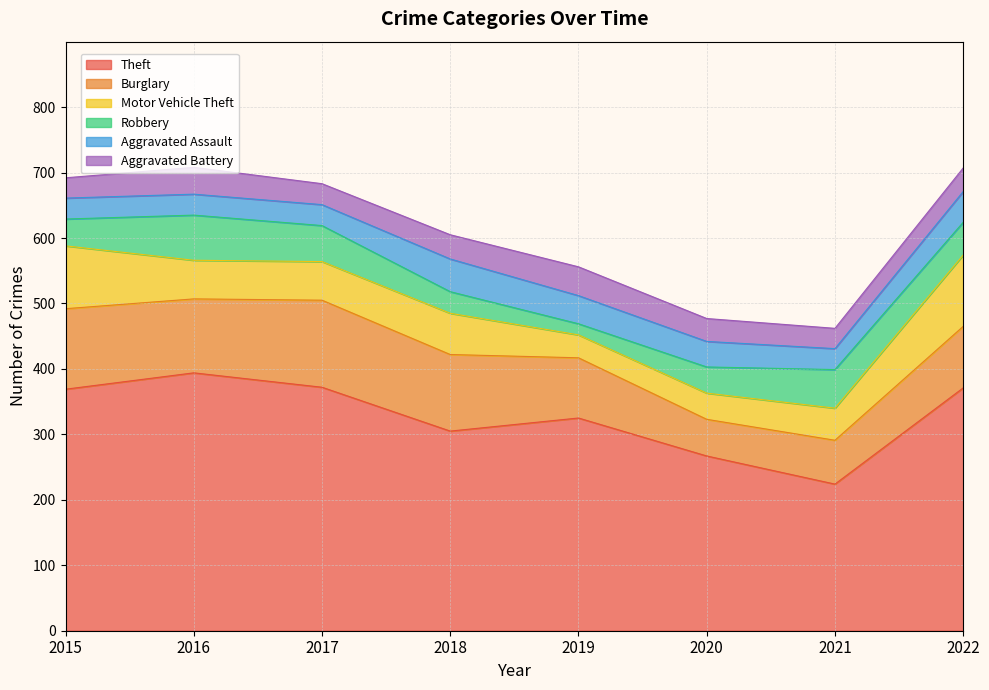

Which series changed the most between 2016 and 2018?

Theft